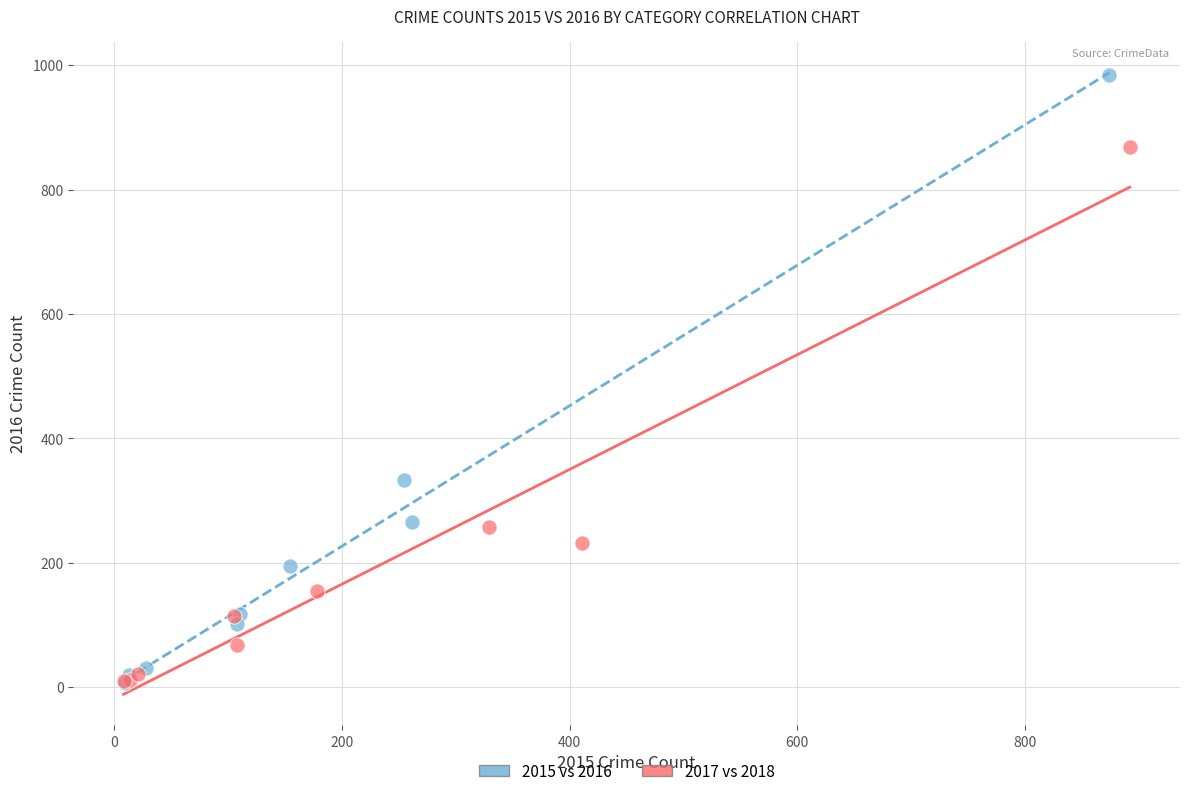

Which series reaches the maximum Y coordinate?

2015 vs 2016